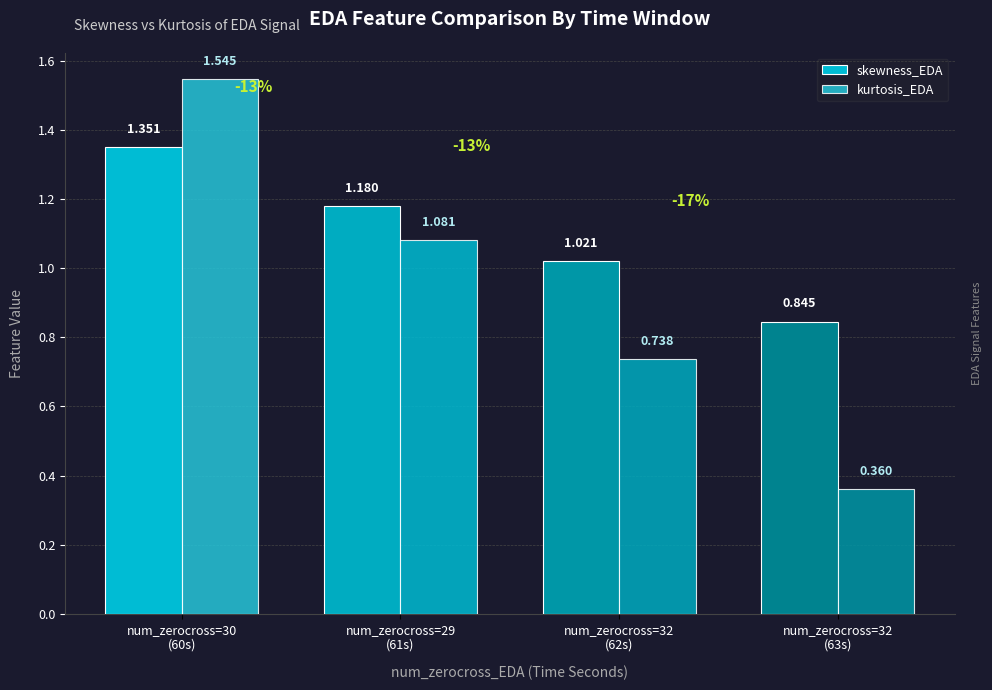

Between num_zerocross=32
(63s) and num_zerocross=32
(62s), which is larger?

num_zerocross=32
(62s)